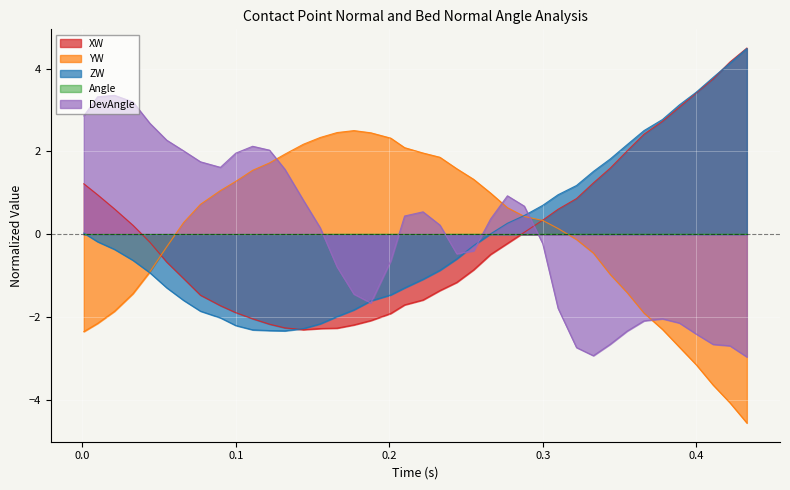

What is the sum of the YW values at 0.033 and 0.21?

0.7